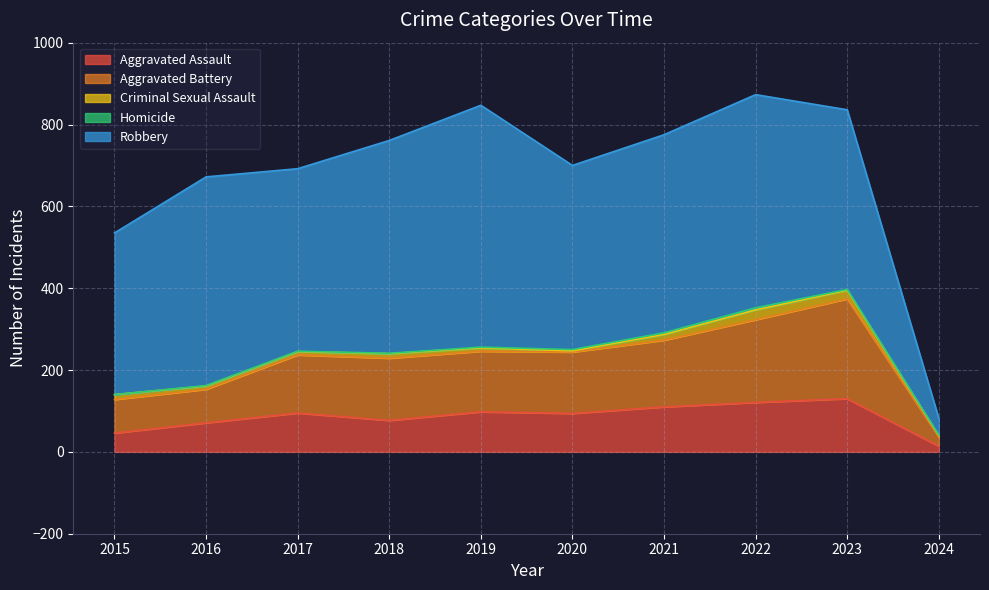

Is the value of Robbery at 2023 greater than the value of Aggravated Assault at 2024?

Yes